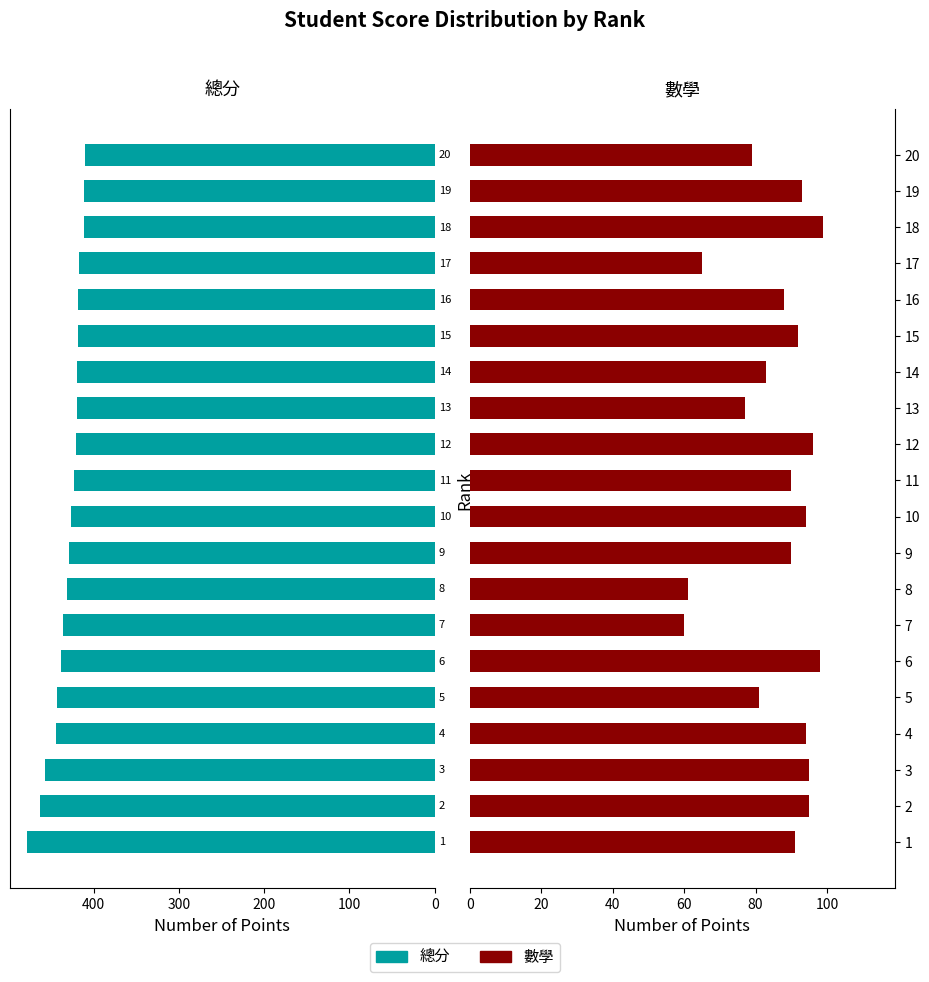

The value of 數學 at 11 is 27. True or false?

False